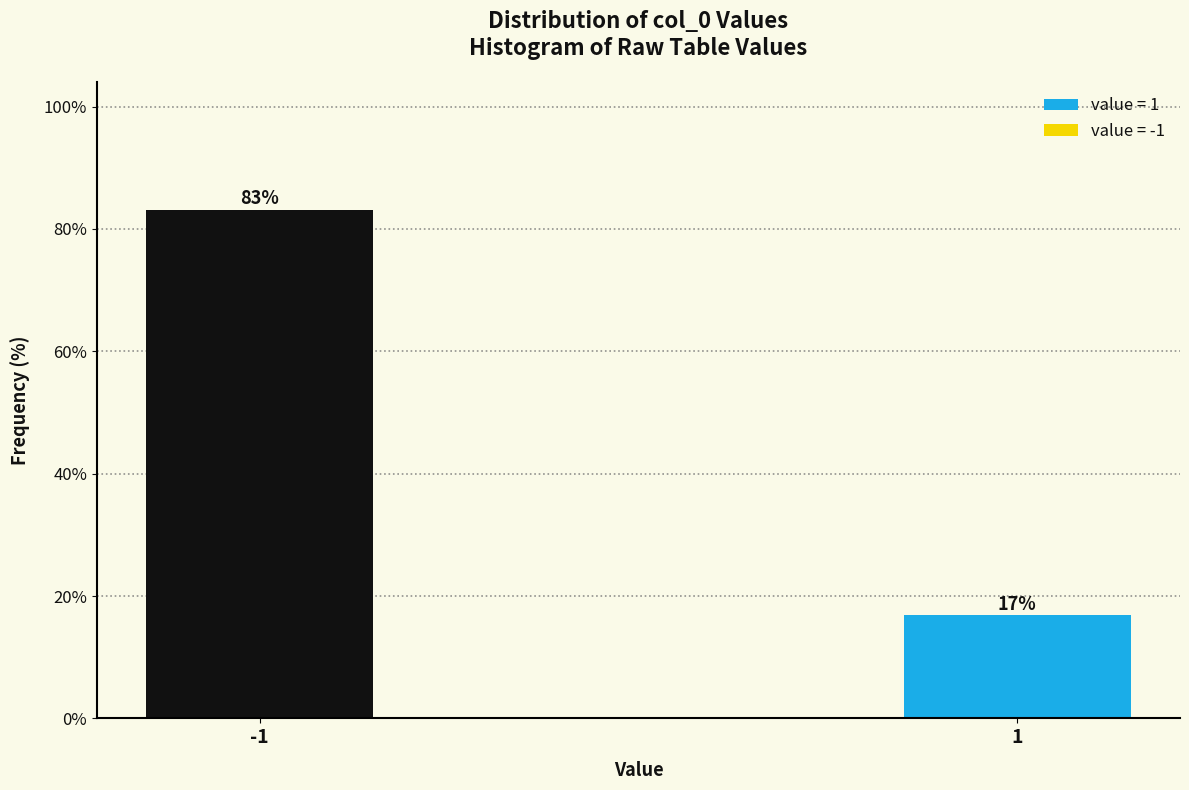

What is the value of the 2nd bar from the left?

16.8